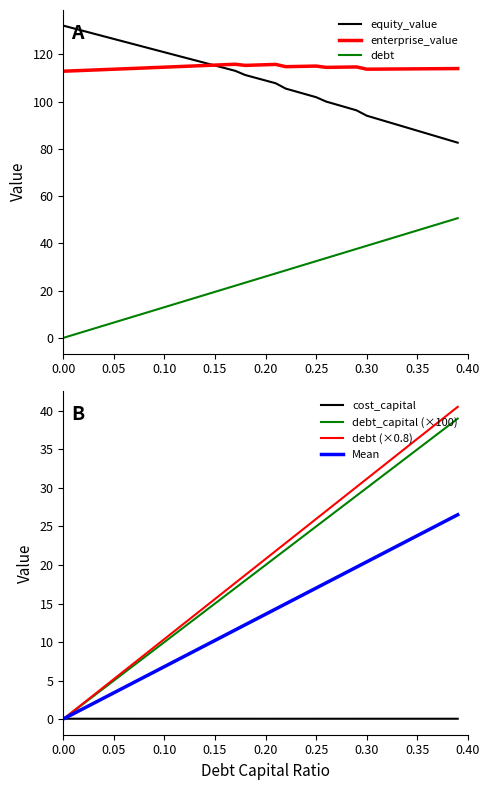

The enterprise_value series shows 55.2 at 0.00. True or false?

False